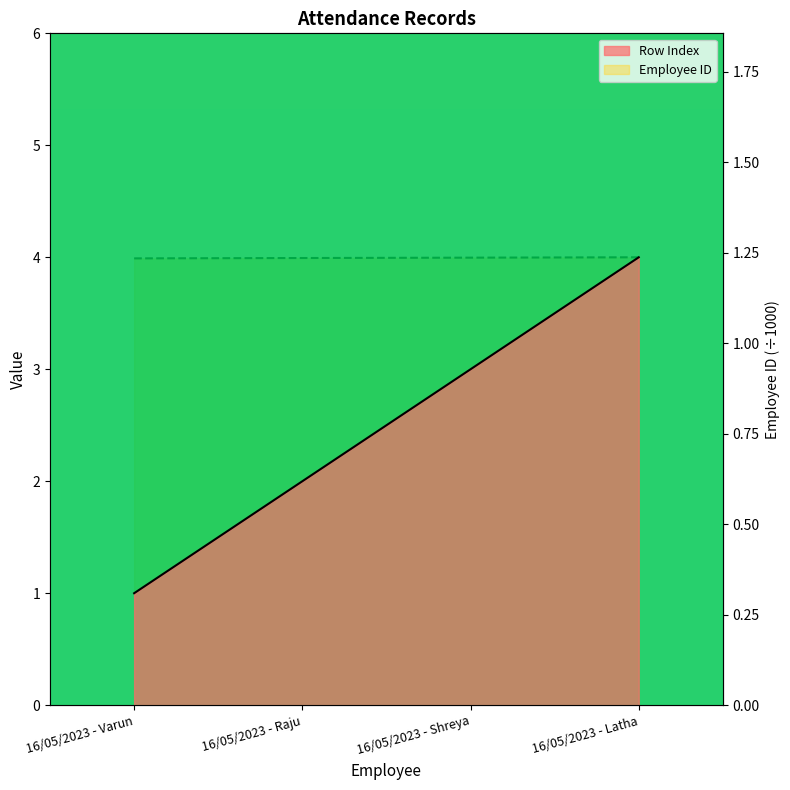

What is the difference between the second highest and second lowest values in the Row Index series?

1.0